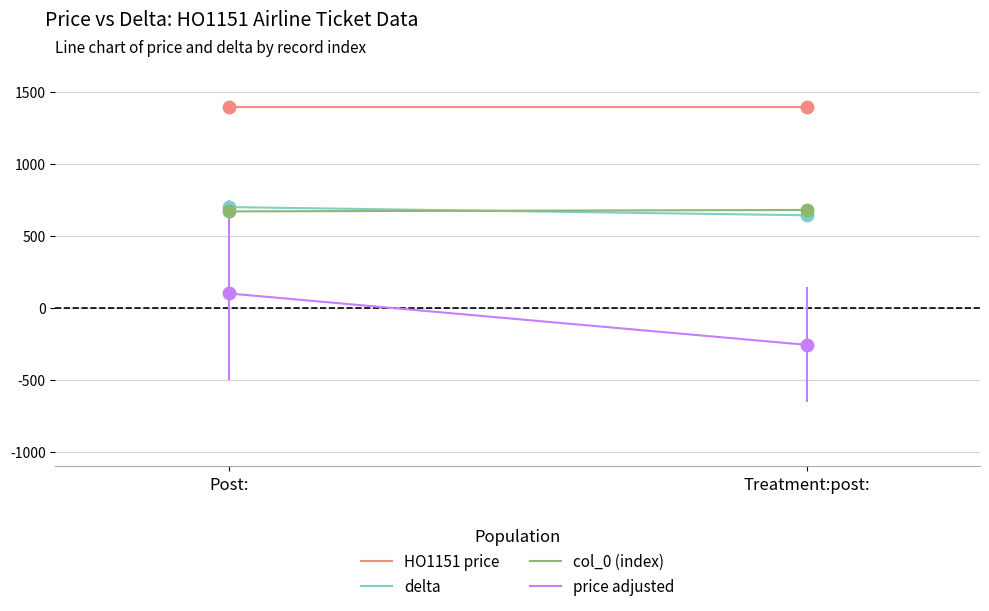

At how many categories does at least one series exceed 737?

2